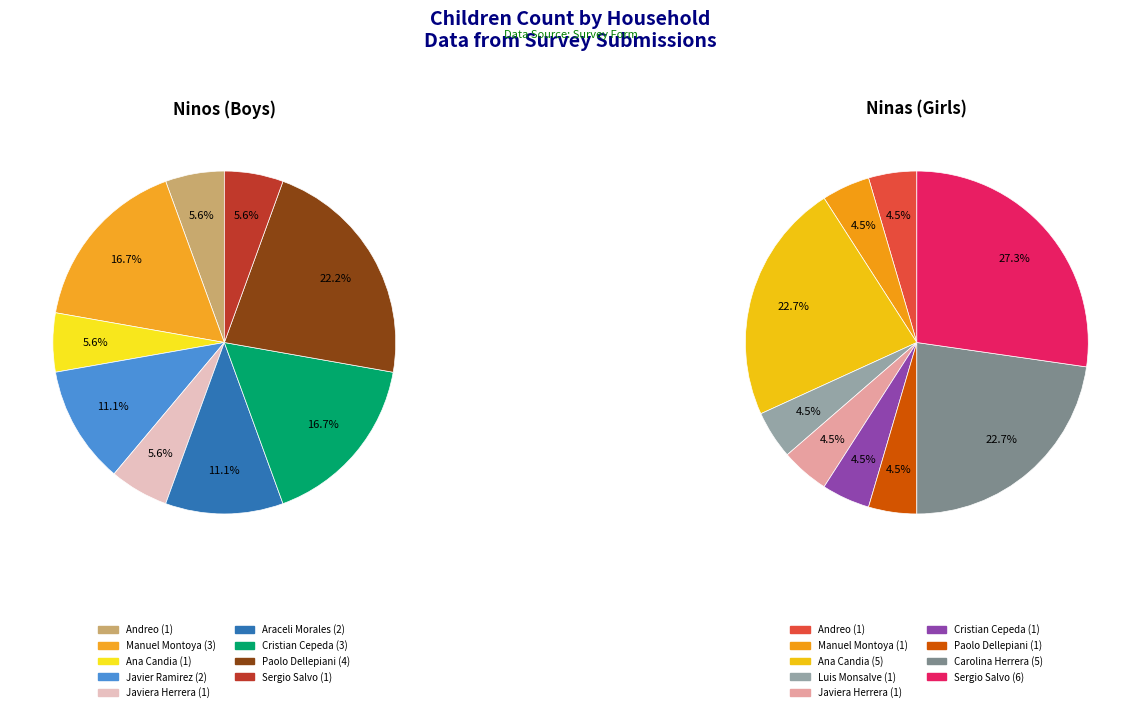

Combined, do Luis Monsalve and Paolo Dellepiani account for over 50%?

No